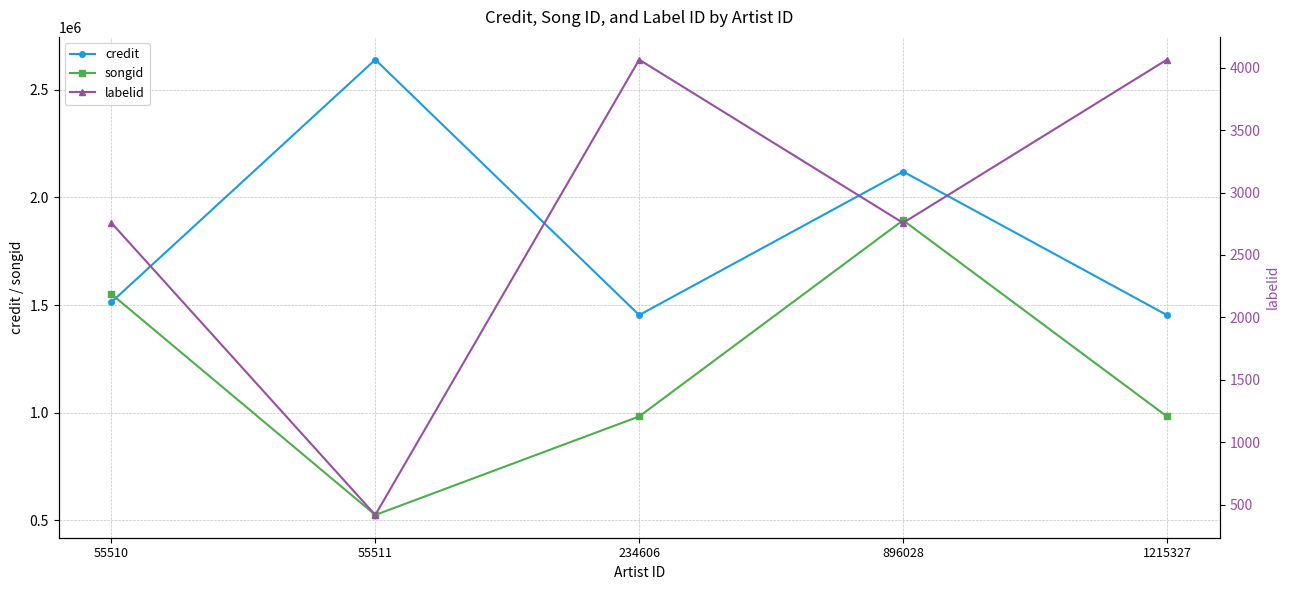

What is the greatest value displayed?

2639623